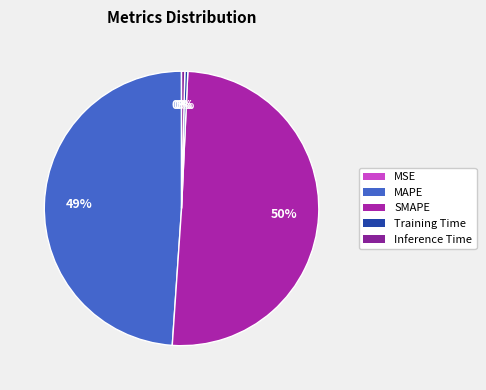

Between MSE and Inference Time, which is larger?

Inference Time